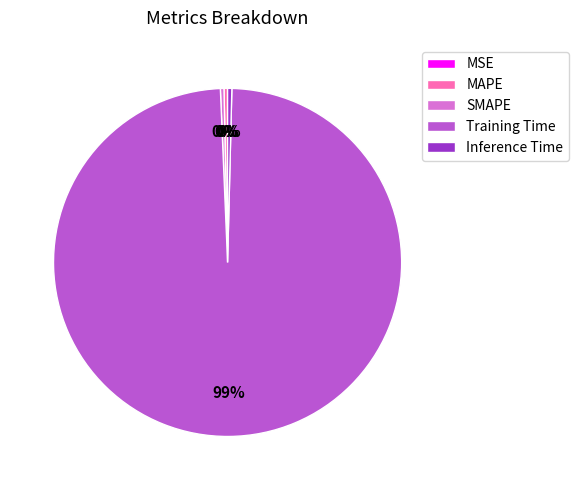

What is the largest slice in the pie chart?

Training Time